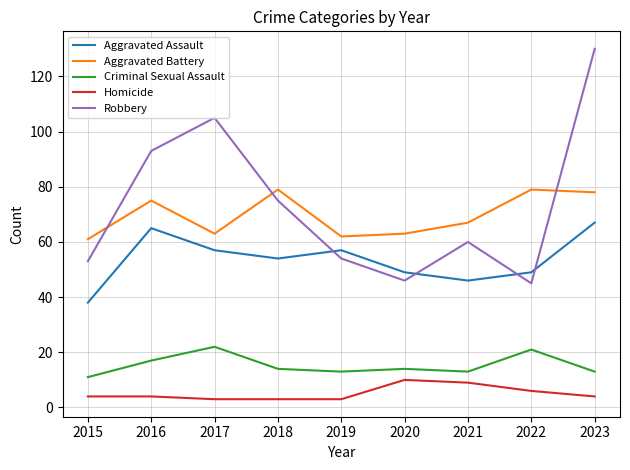

What is the approximate value of Criminal Sexual Assault at 2017?

22